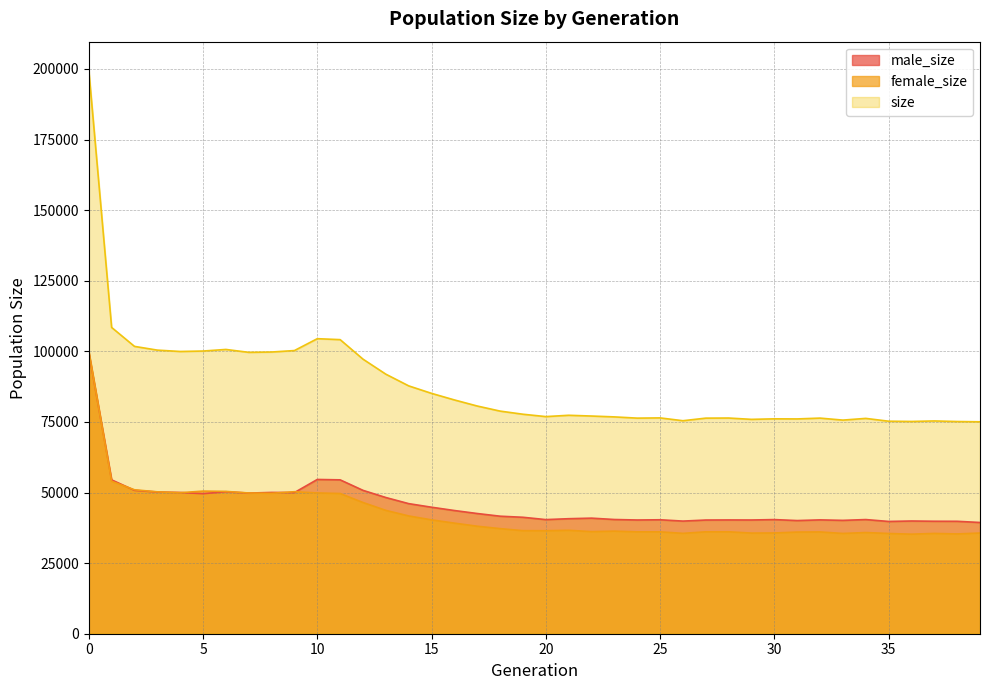

The size series shows 75646 at 33. True or false?

True